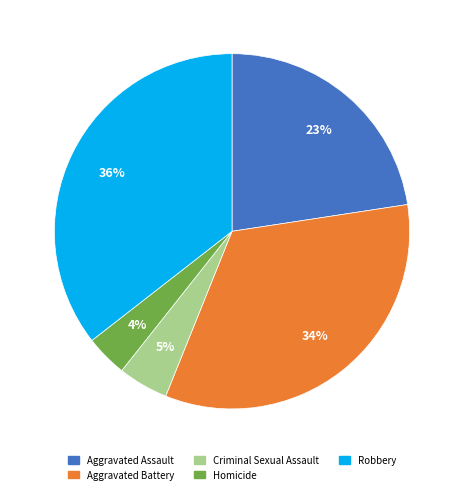

To the nearest percent, what is the combined percentage of Criminal Sexual Assault and Aggravated Battery?

38%